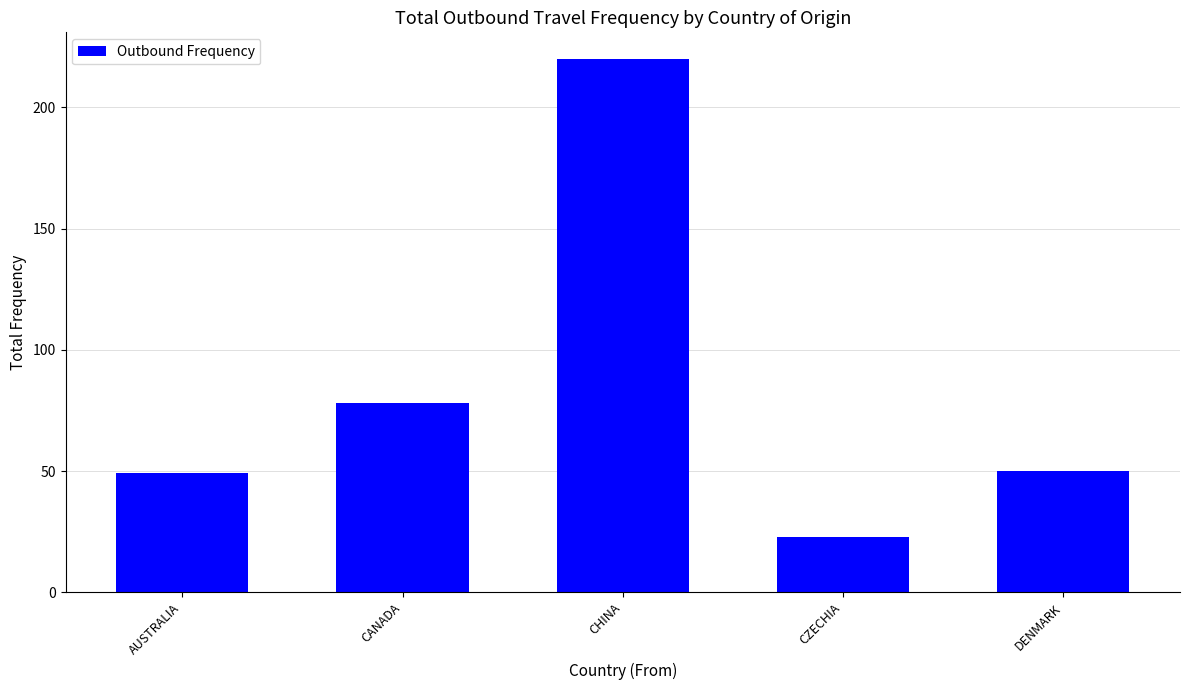

The value at DENMARK is 66. True or false?

False